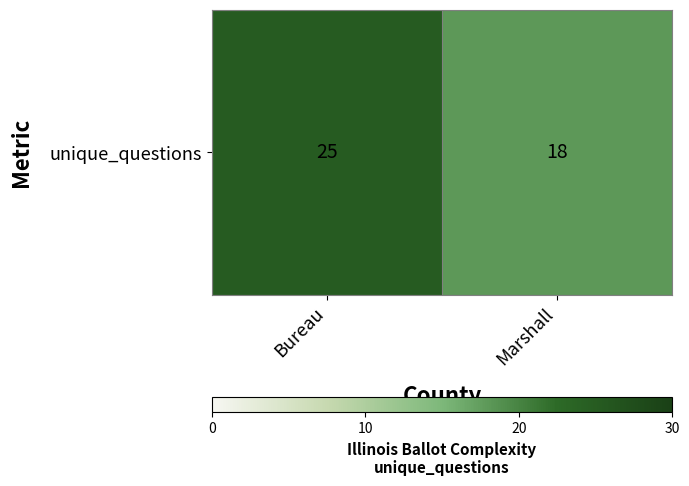

Reading left to right, transcribe all the data shown in this chart.

Bureau=25	Marshall=18